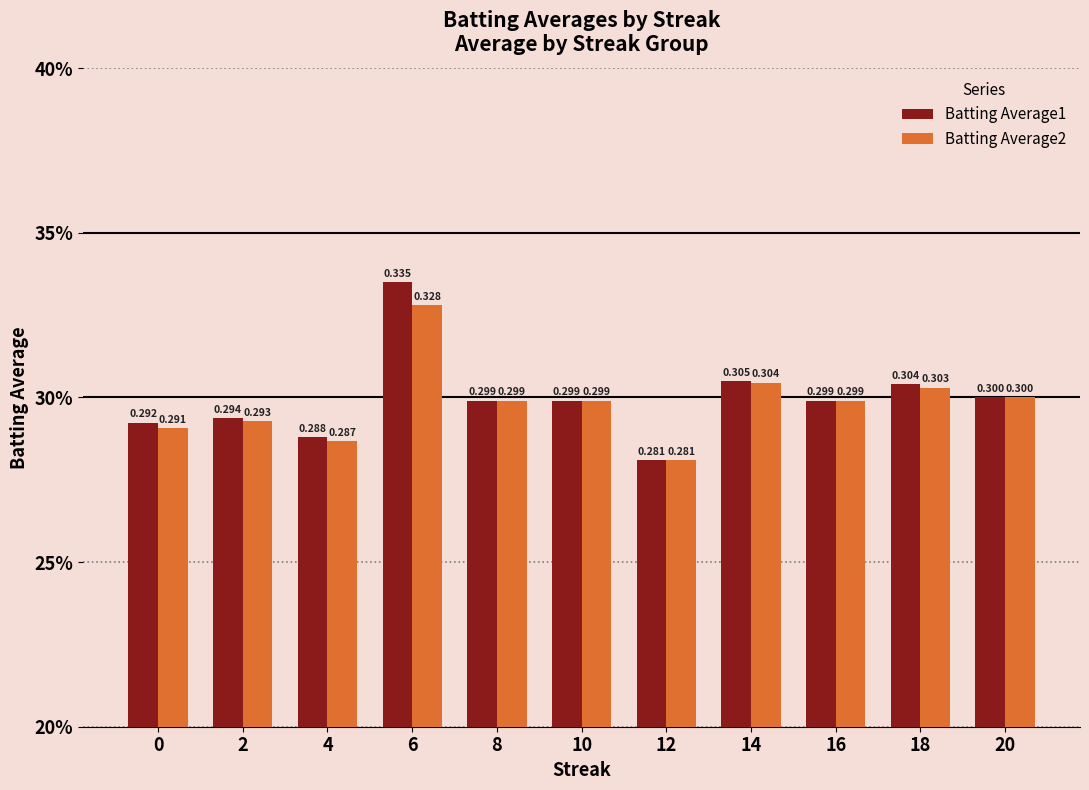

What are all the series names shown in the legend?

Batting Average1, Batting Average2